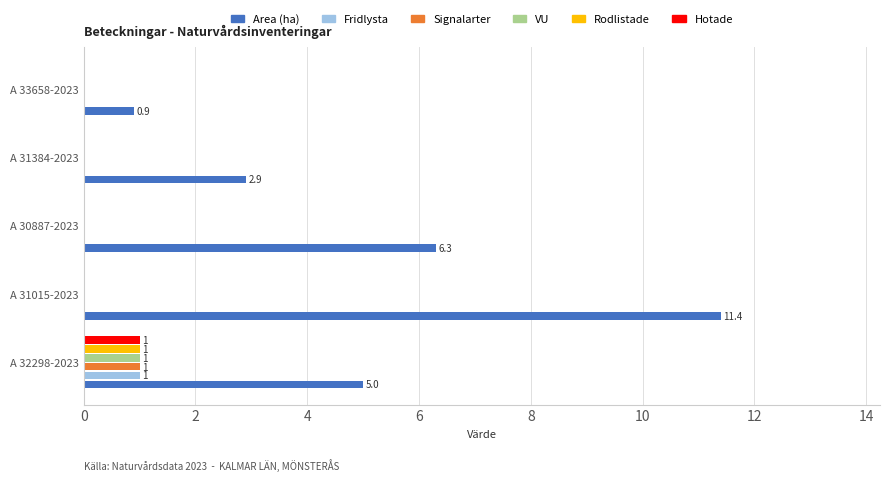

Which series changed the most between A 32298-2023 and A 33658-2023?

Area (ha)